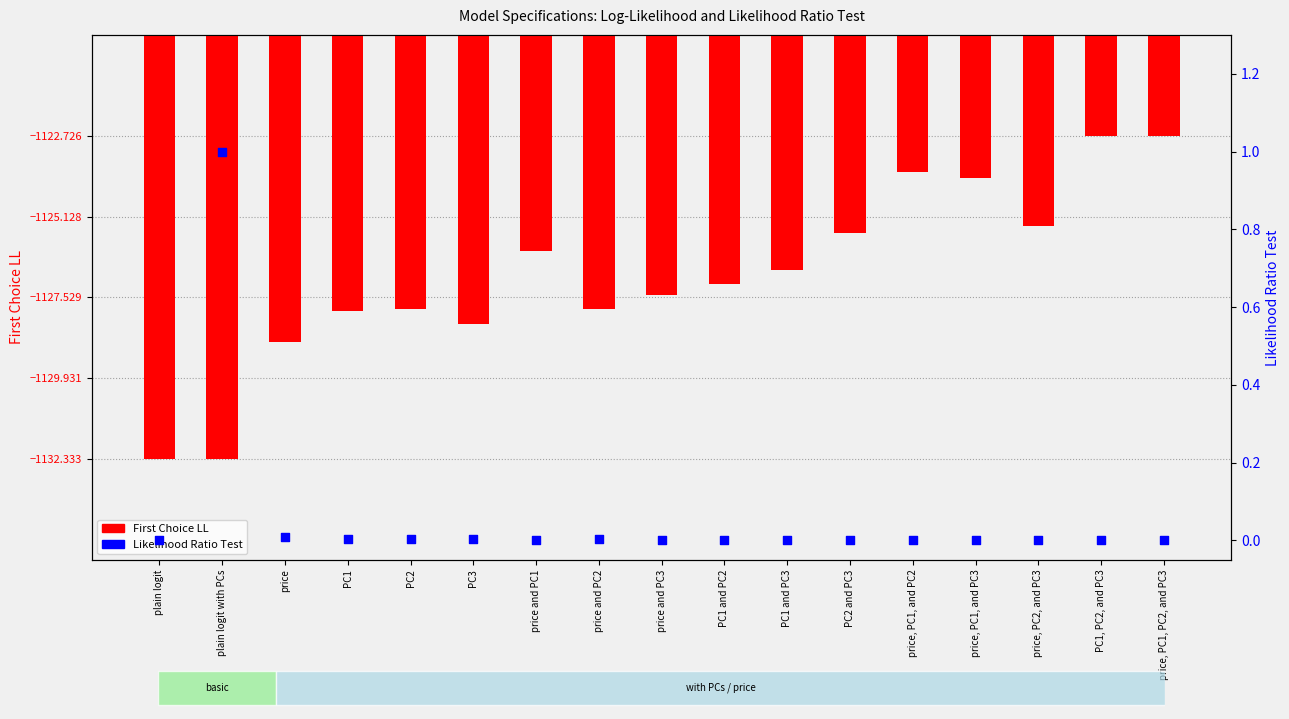

Which series has the largest Y range (max minus min)?

First Choice LL